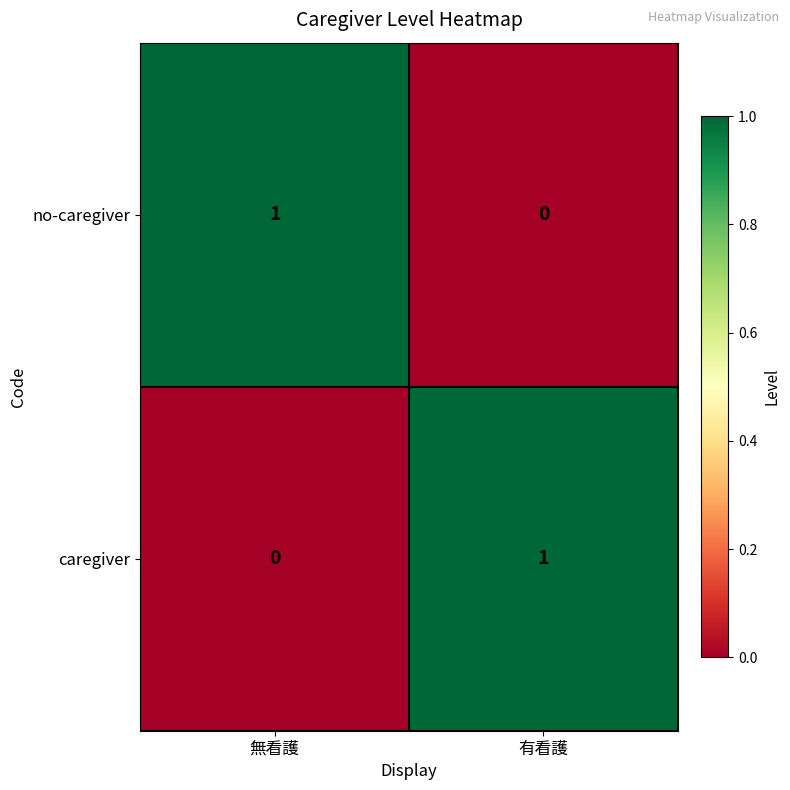

At which label does no-caregiver reach its minimum?

有看護